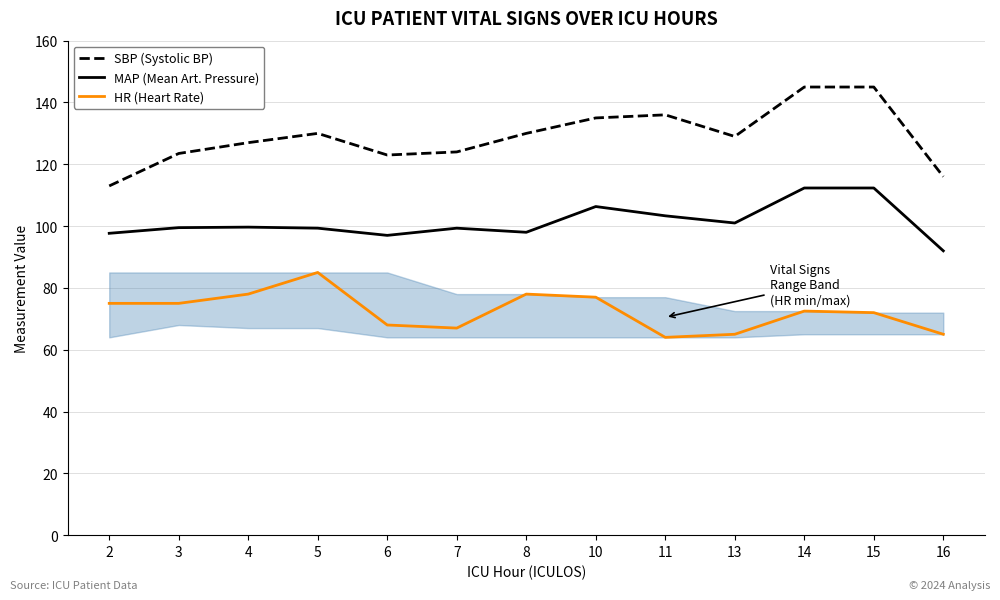

What is the sum of the HR (Heart Rate) values at 7 and 8?

145.0